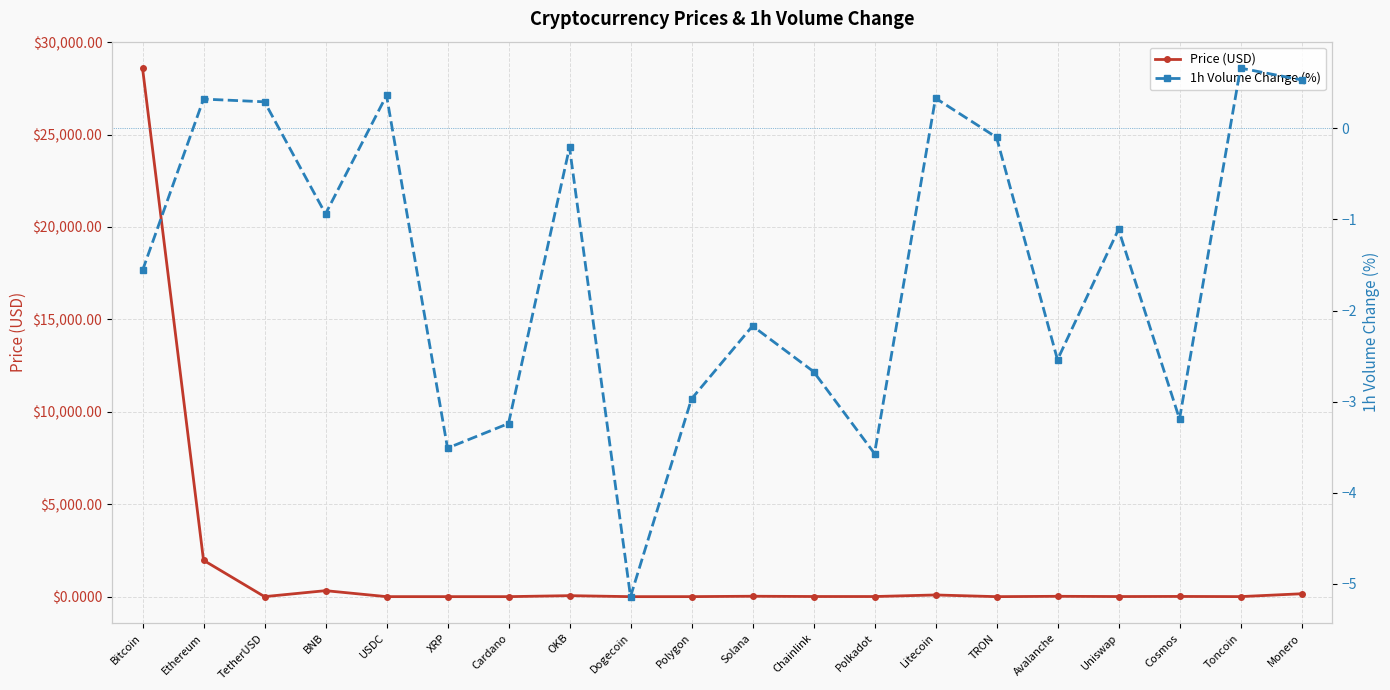

In Price (USD), how many points are higher than both neighbors (excluding endpoints)?

6